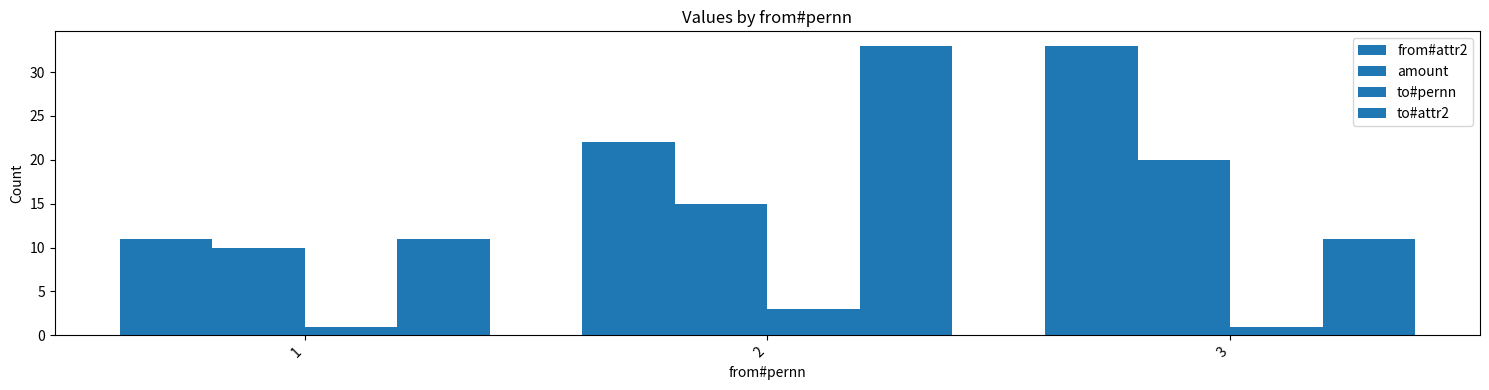

Between 2 and 1, which is larger?

2